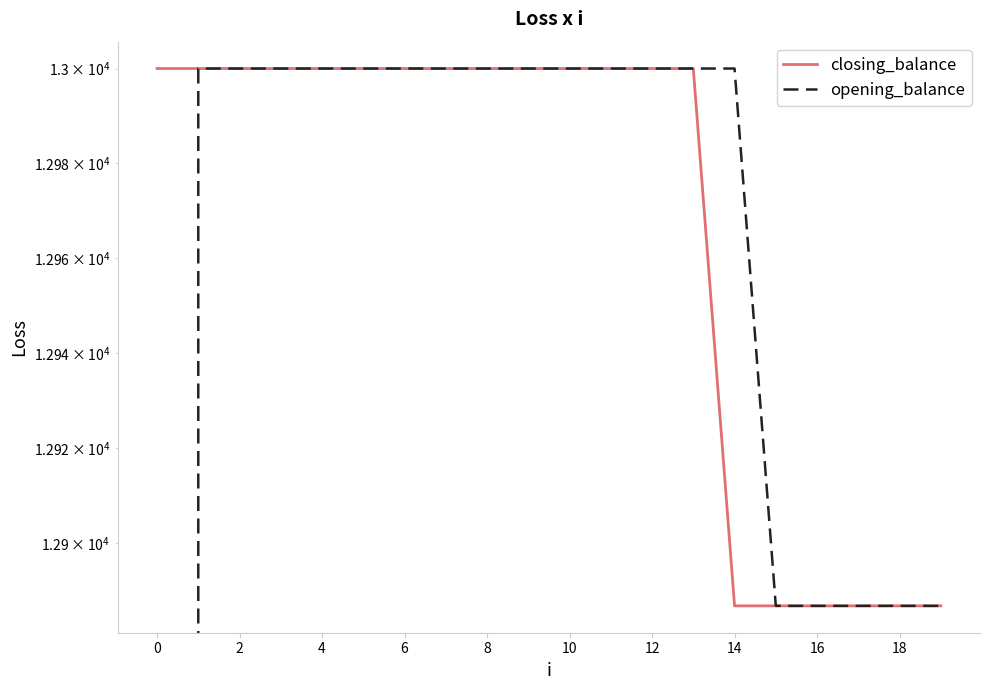

True or false: opening_balance and closing_balance intersect in this chart.

False